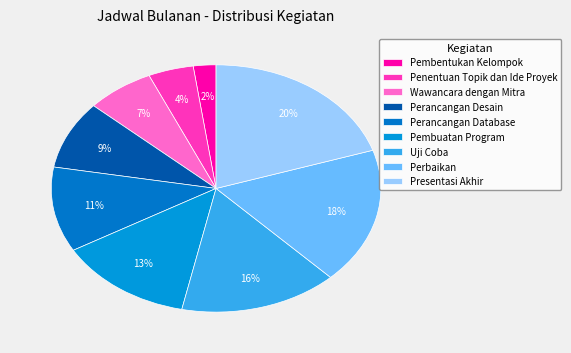

To the nearest percent, what is the difference between the largest and smallest slice percentages?

18%